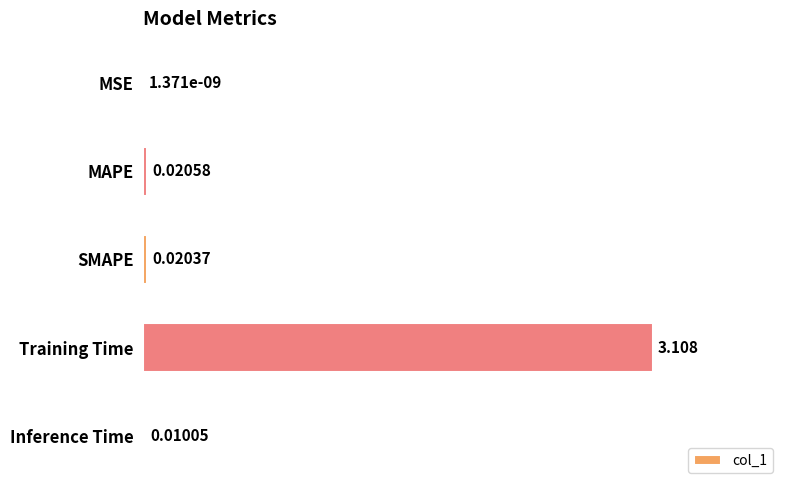

At which label is the value closest to 1?

MAPE